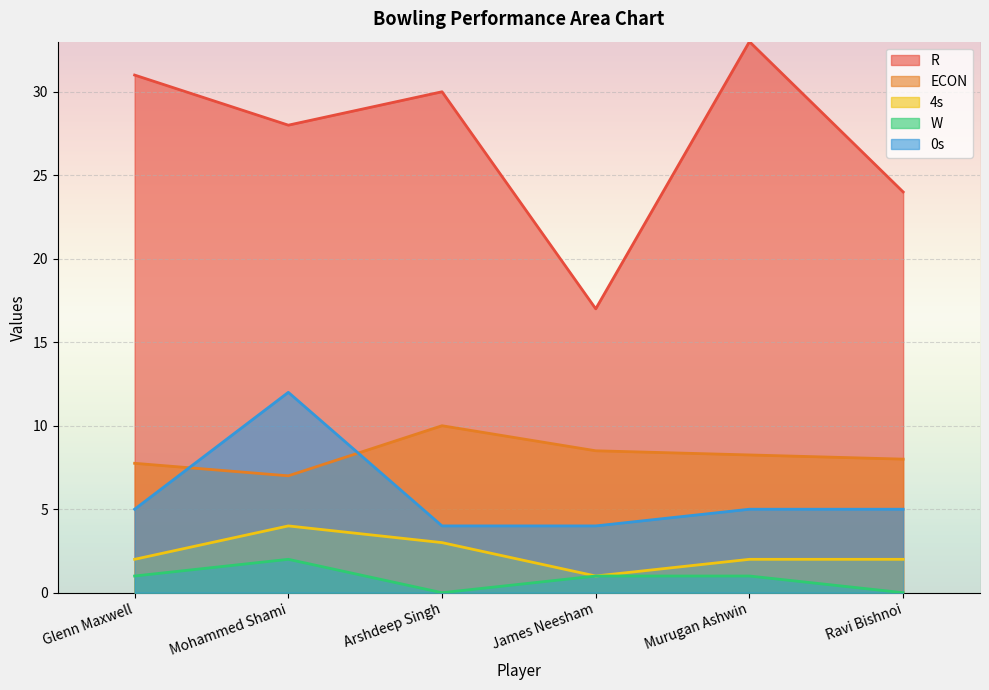

What is the label of the 4th point from the right?

Arshdeep Singh